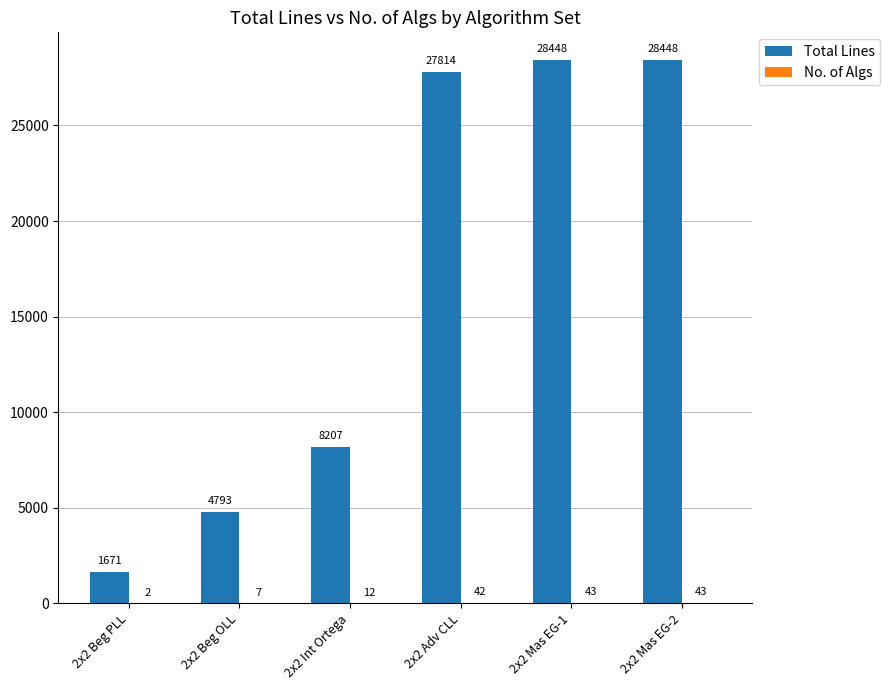

How many groups of bars are there?

6